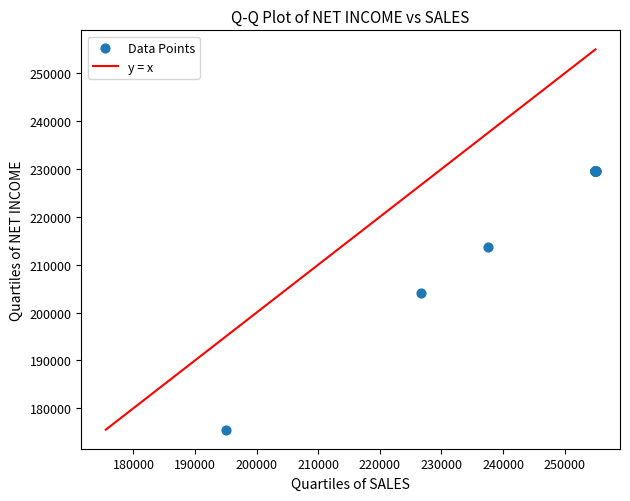

What Y value in the scatter plot is closest to 202504?

204030.0